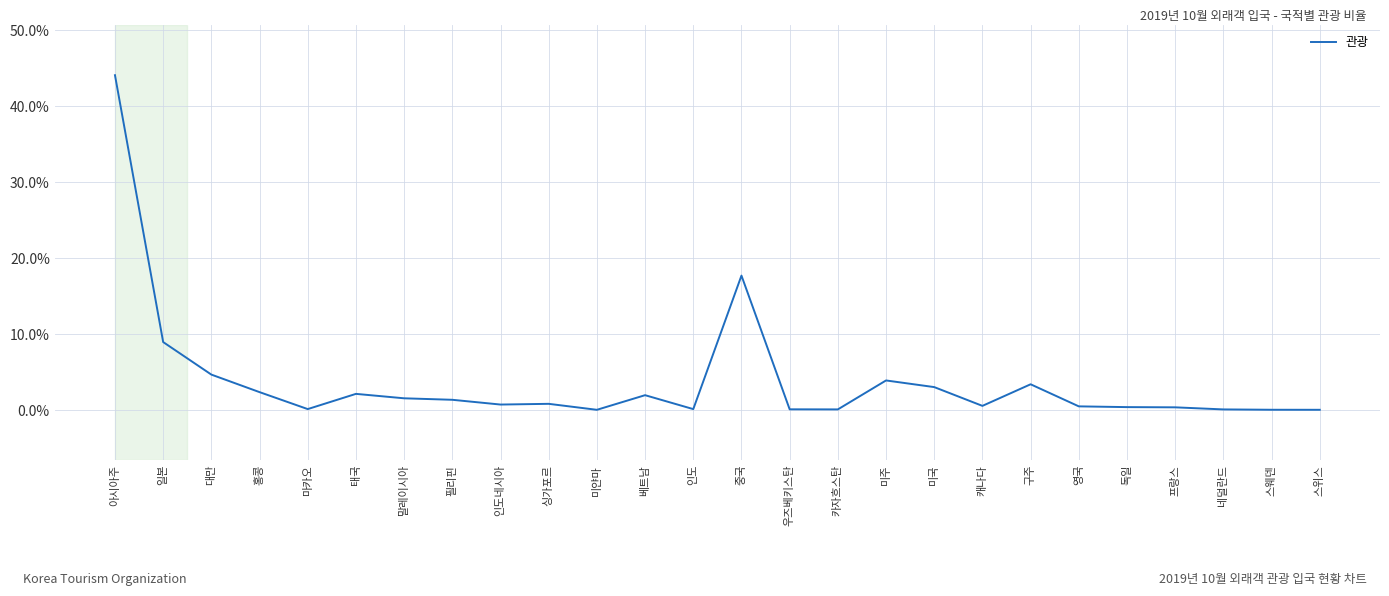

What is the approximate value at 말레이시아?

1.6